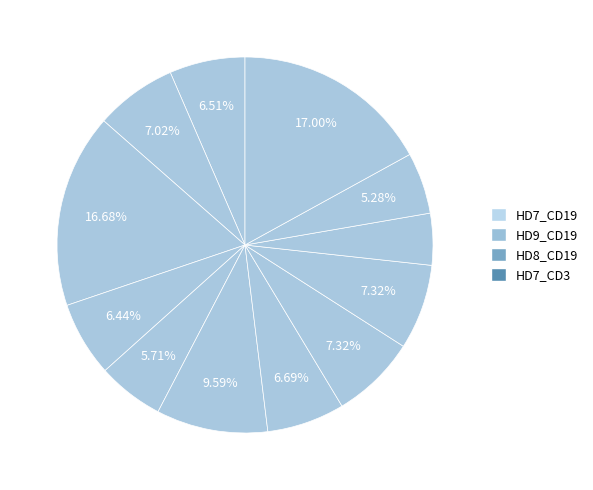

How many slices are in this pie chart?

12